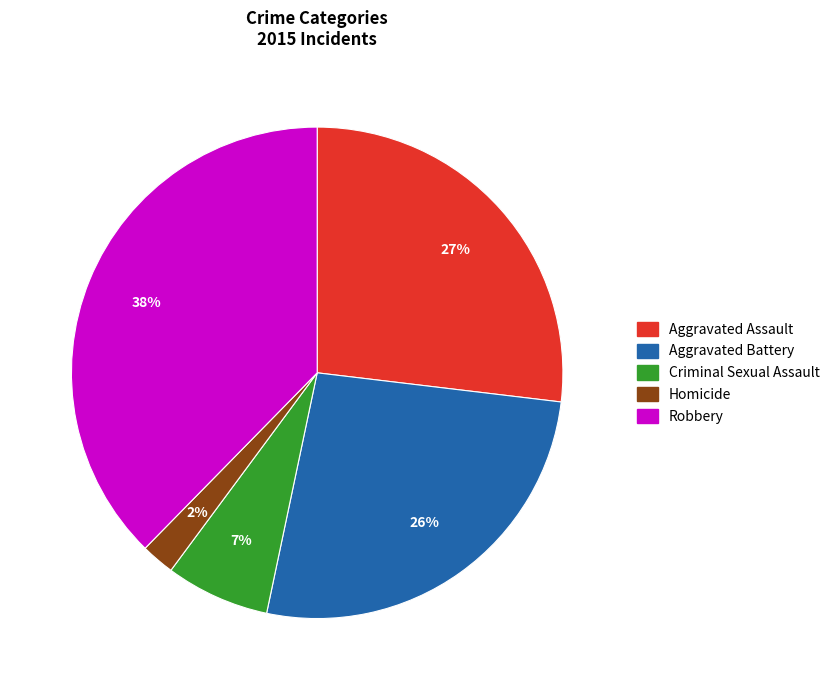

The Criminal Sexual Assault slice represents 7% of the pie. True or false?

True